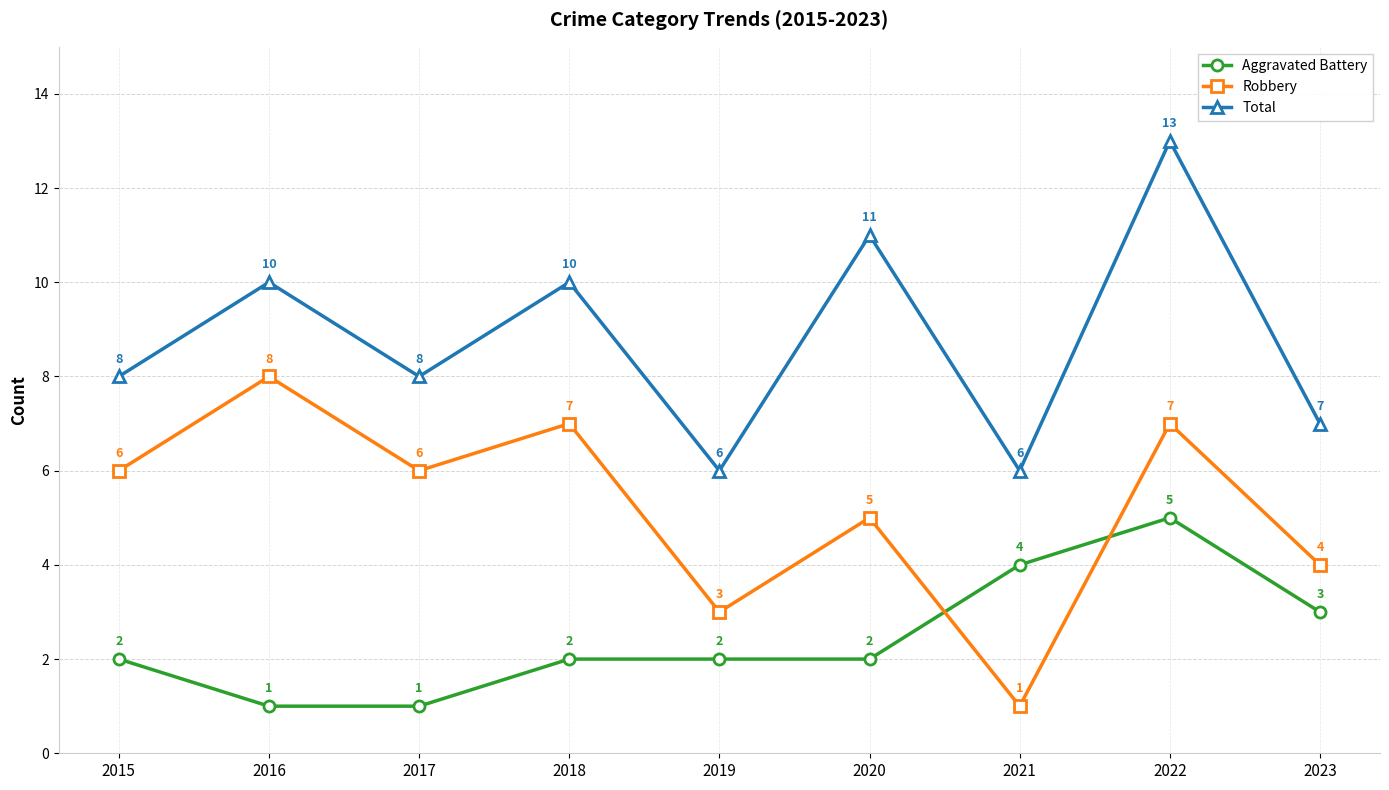

True or false: Robbery and Total intersect in this chart.

False